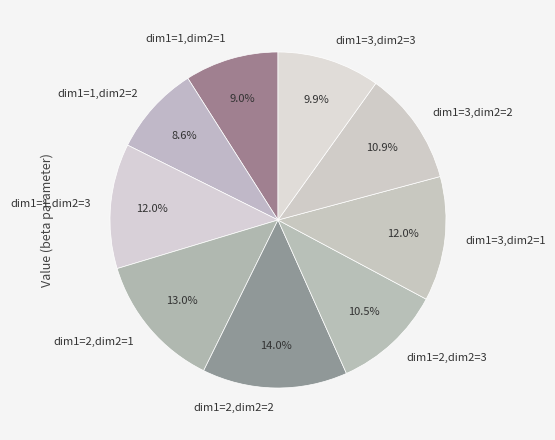

Which category has the biggest portion of the pie?

dim1=2,dim2=2